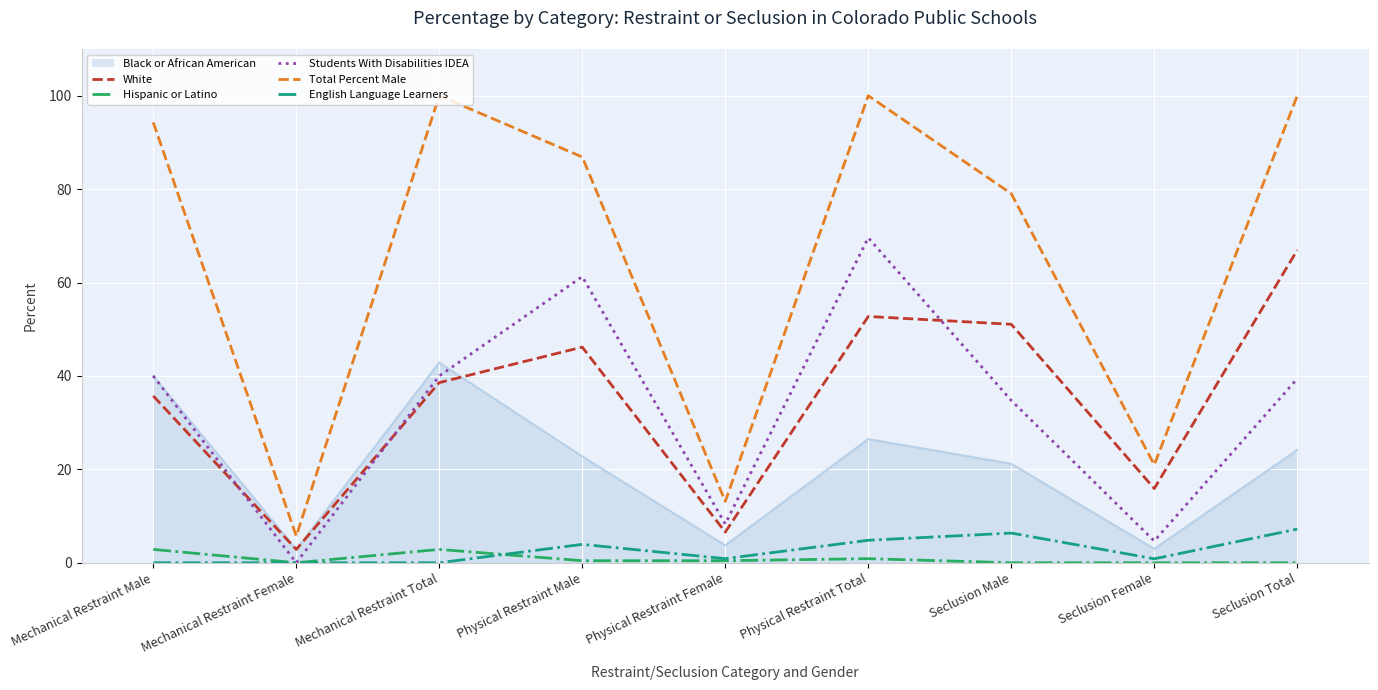

What position from the left is Mechanical Restraint Total?

3